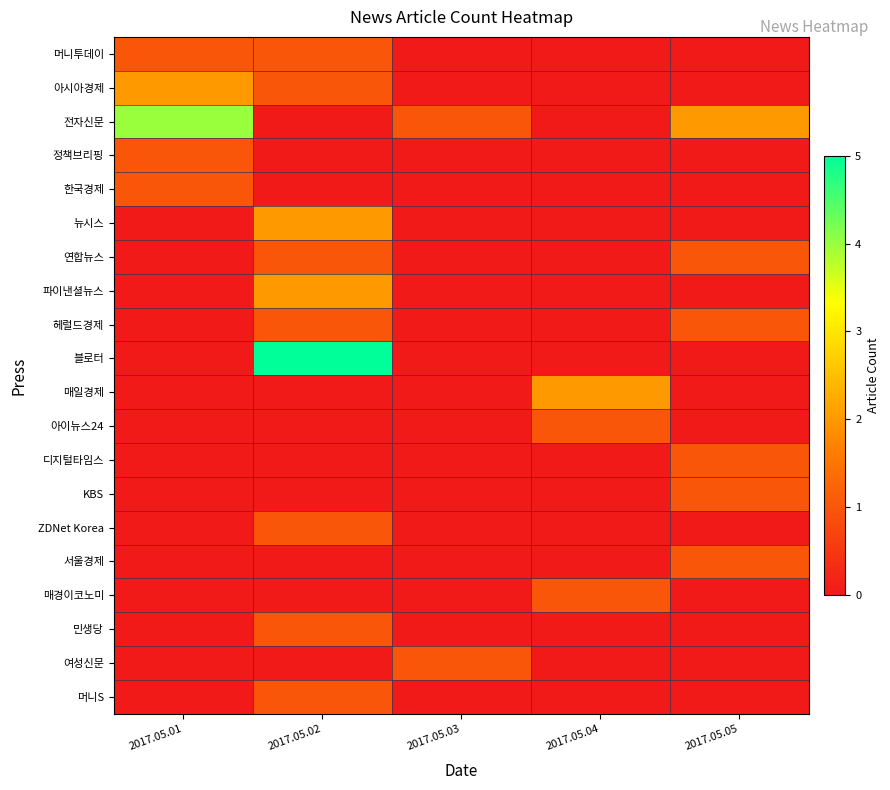

List the series in order of their peak value, highest first.

블로터, 전자신문, 아시아경제, 뉴시스, 파이낸셜뉴스, 매일경제, 머니투데이, 정책브리핑, 한국경제, 연합뉴스, 헤럴드경제, 아이뉴스24, 디지털타임스, KBS, ZDNet Korea, 서울경제, 매경이코노미, 민생당, 여성신문, 머니S